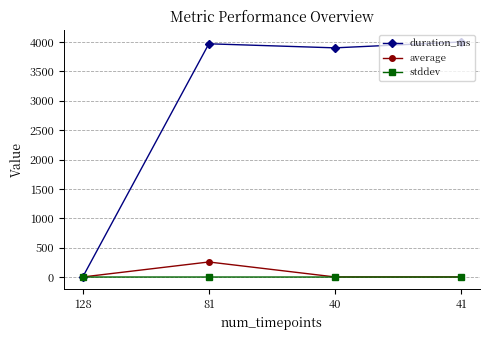

What is the approximate value of stddev at 81?

0.3